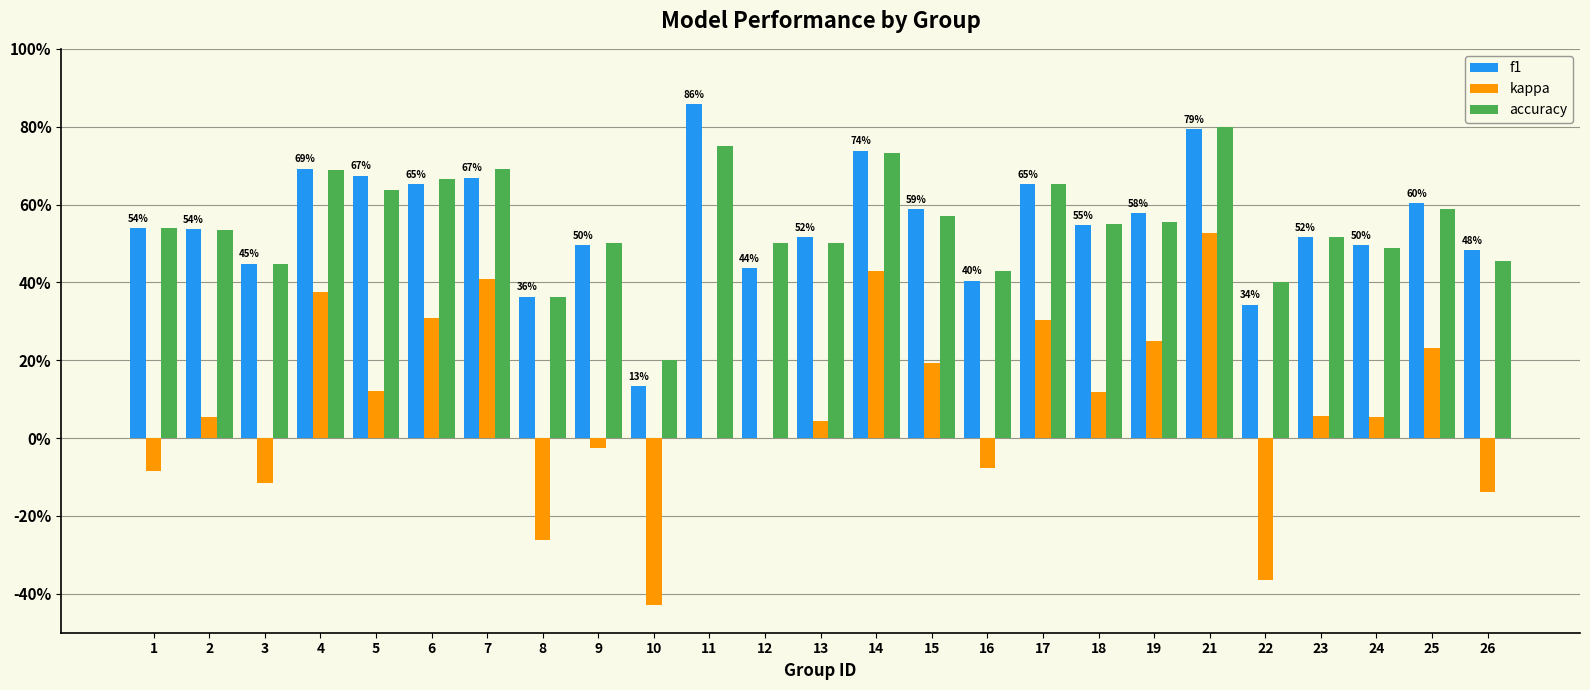

Does the chart contain stacked bars?

No